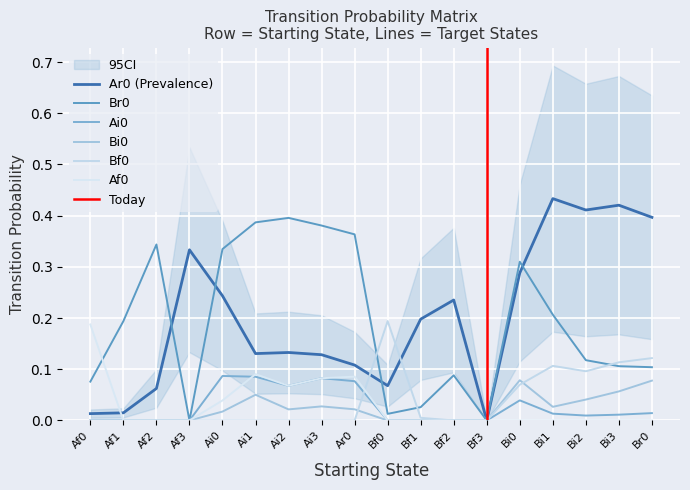

Between which two adjacent categories do Br0 and Ar0 first intersect?

Af2 and Af3